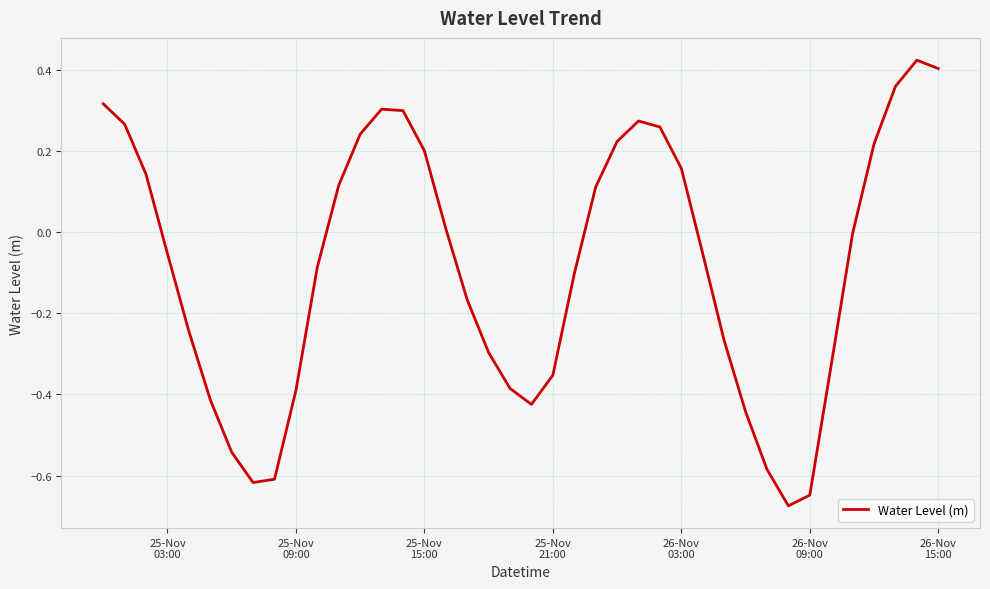

What is the difference between the maximum and minimum values?

1.1